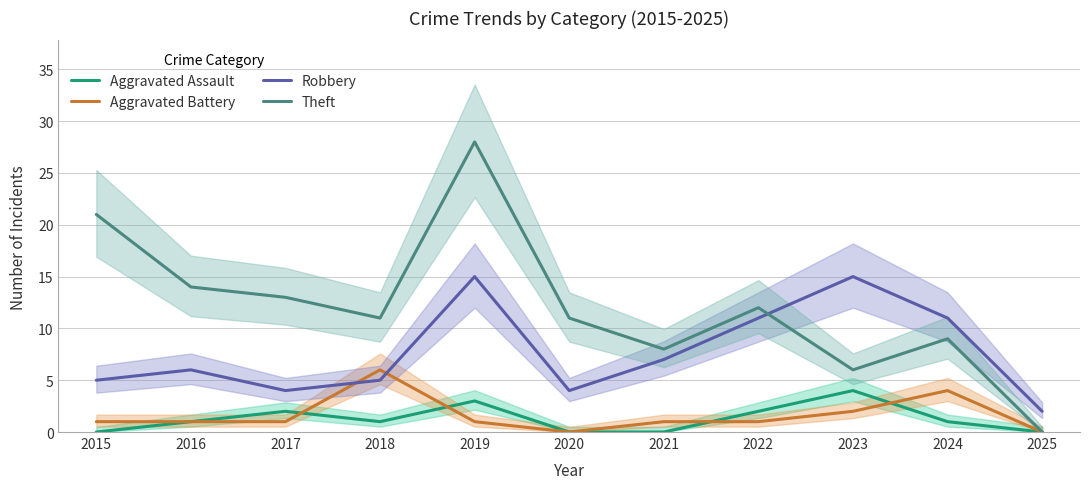

Does the chart have visible grid lines?

Yes